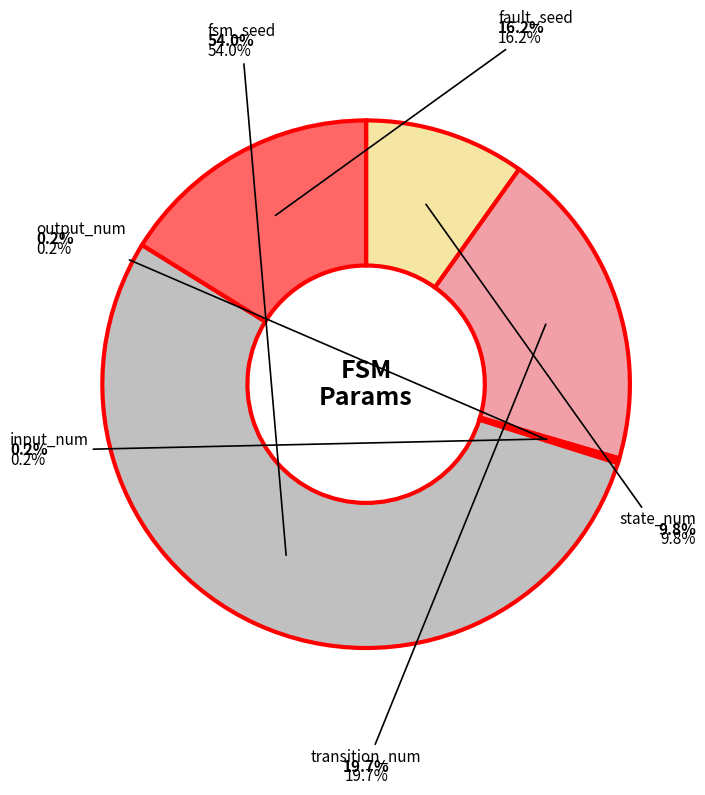

What is the largest slice in the pie chart?

fsm_seed